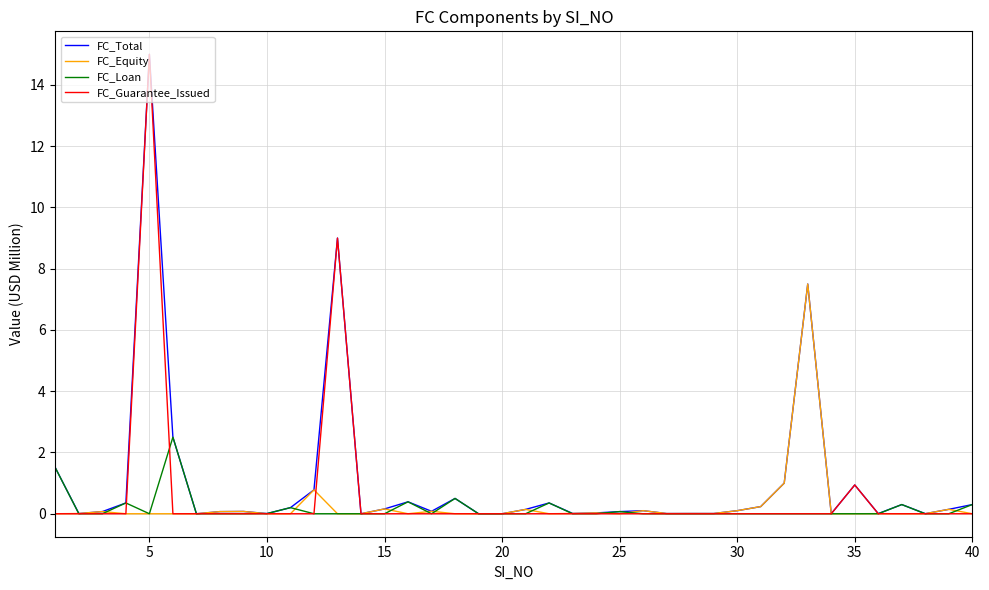

Which series has the largest total across all categories?

FC_Total